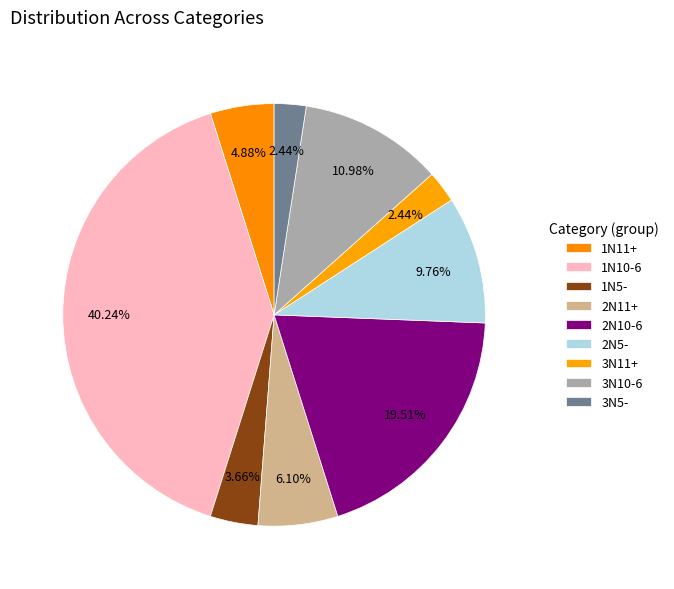

How many segments does this pie chart have?

9